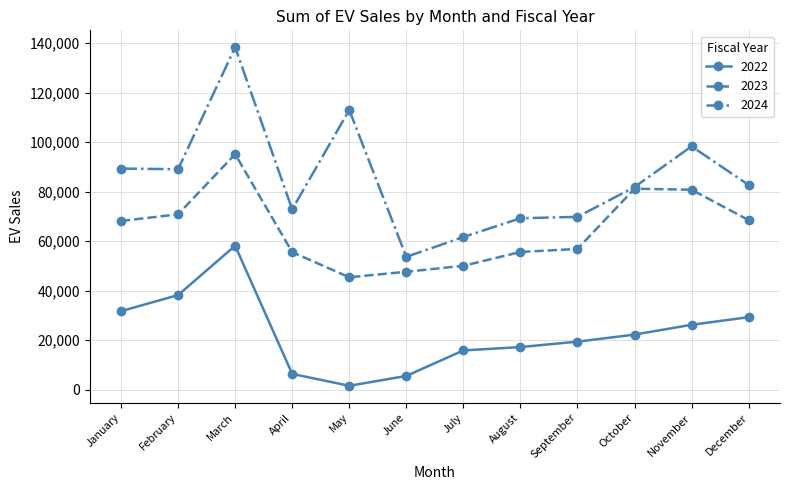

Between October and November, which series saw the biggest shift?

2024